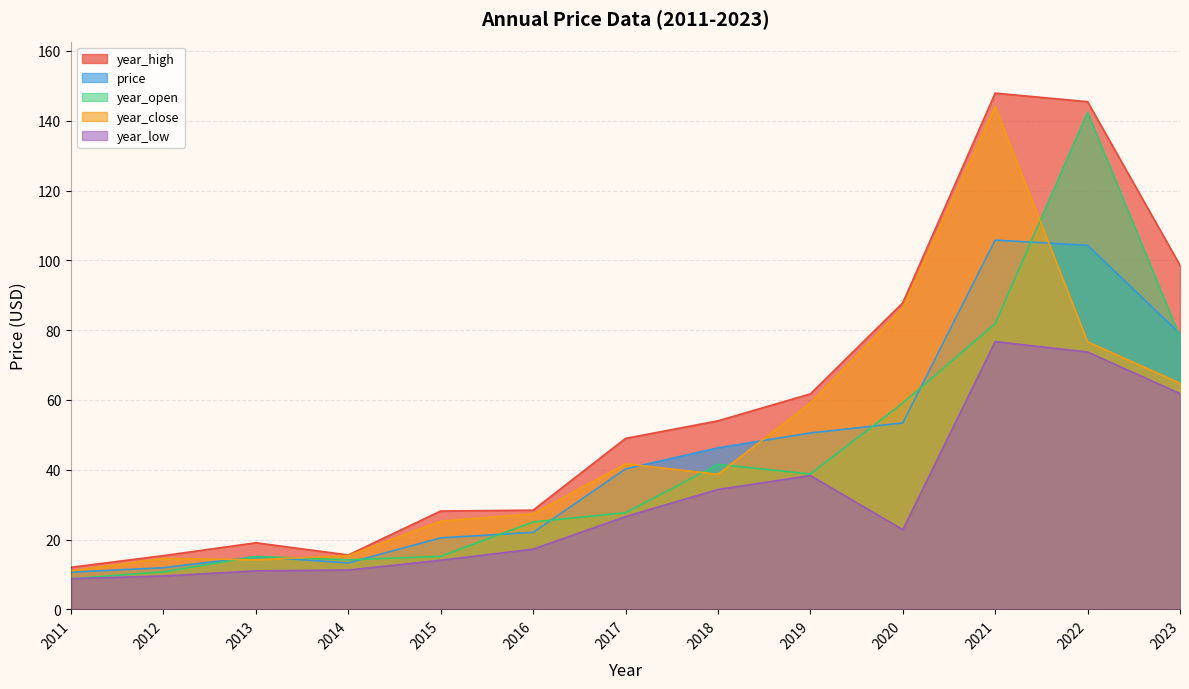

What is the minimum value shown in the chart?

8.8